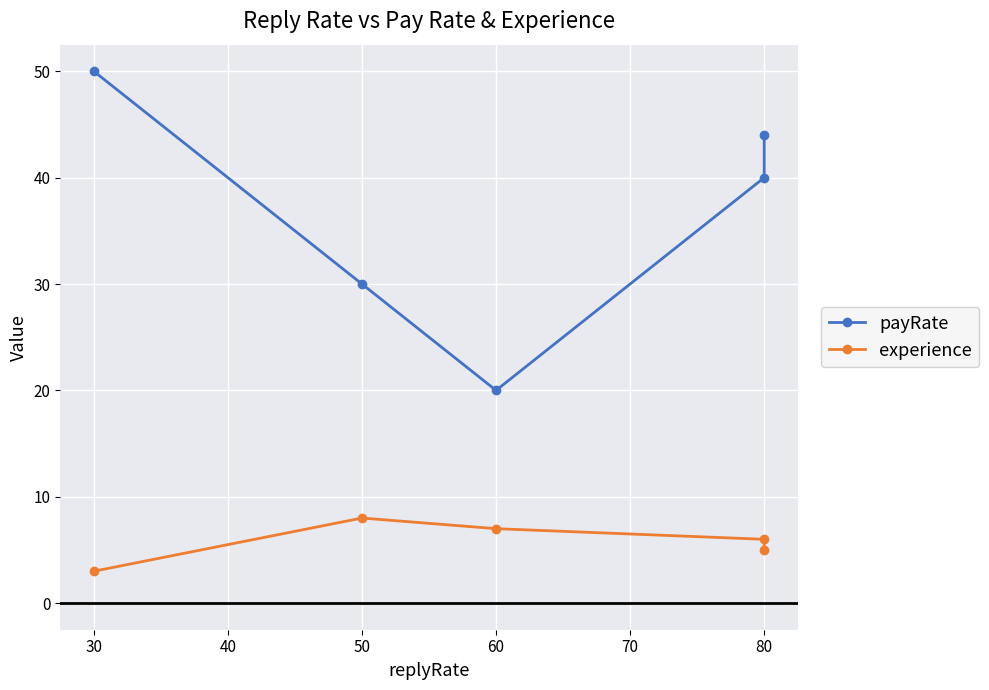

What is the minimum value shown in the chart?

3